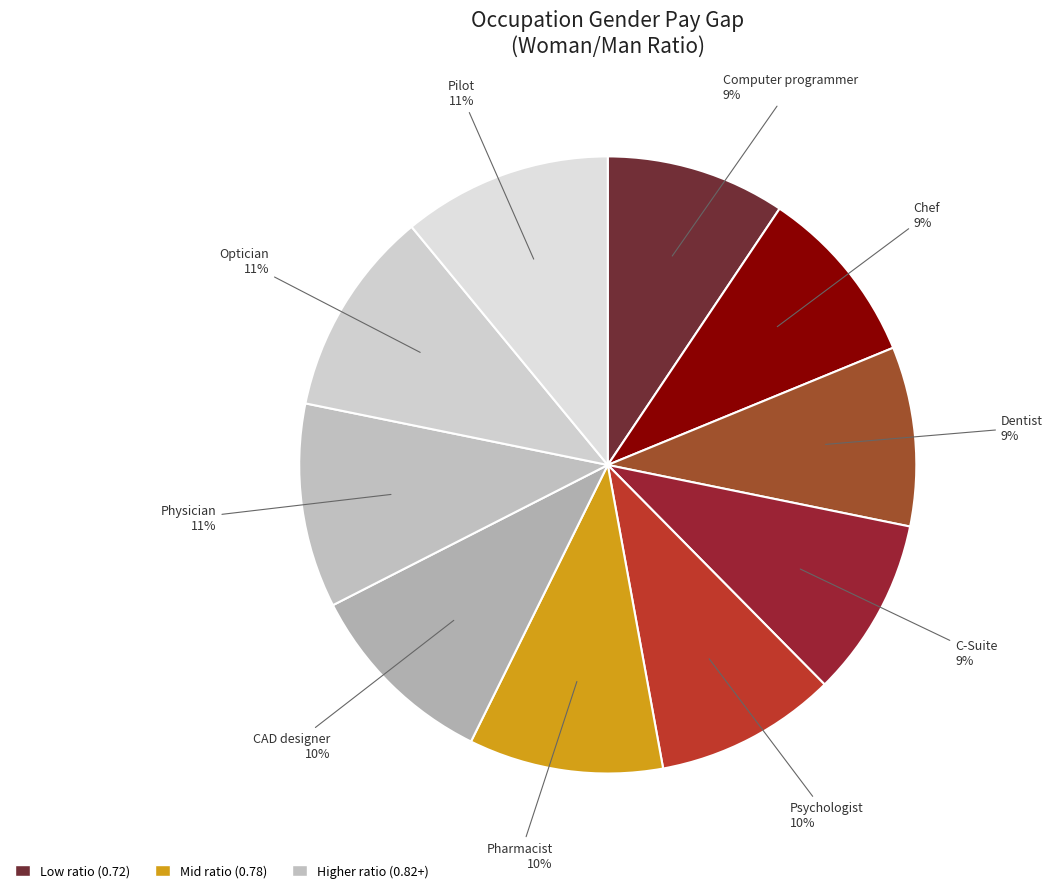

How many segments does this pie chart have?

10